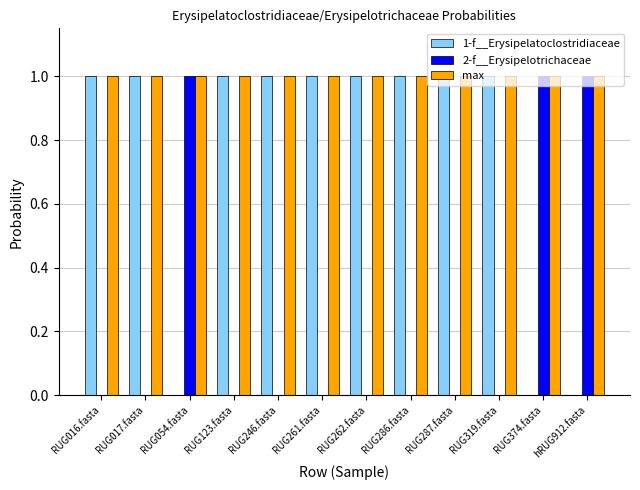

What is the sum of all 1-f__Erysipelatoclostridiaceae values?

9.0